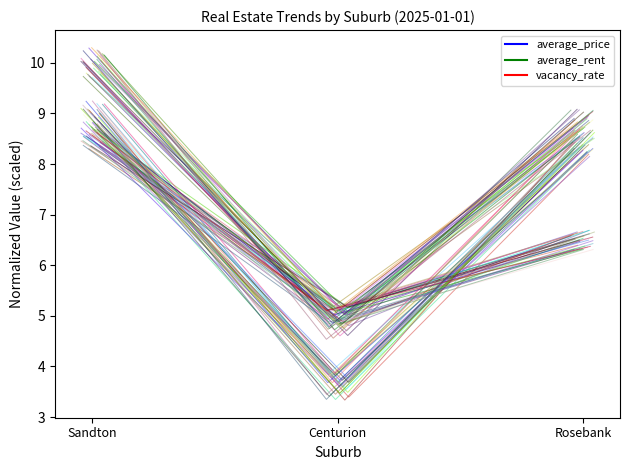

At how many categories does at least one series exceed 3?

3